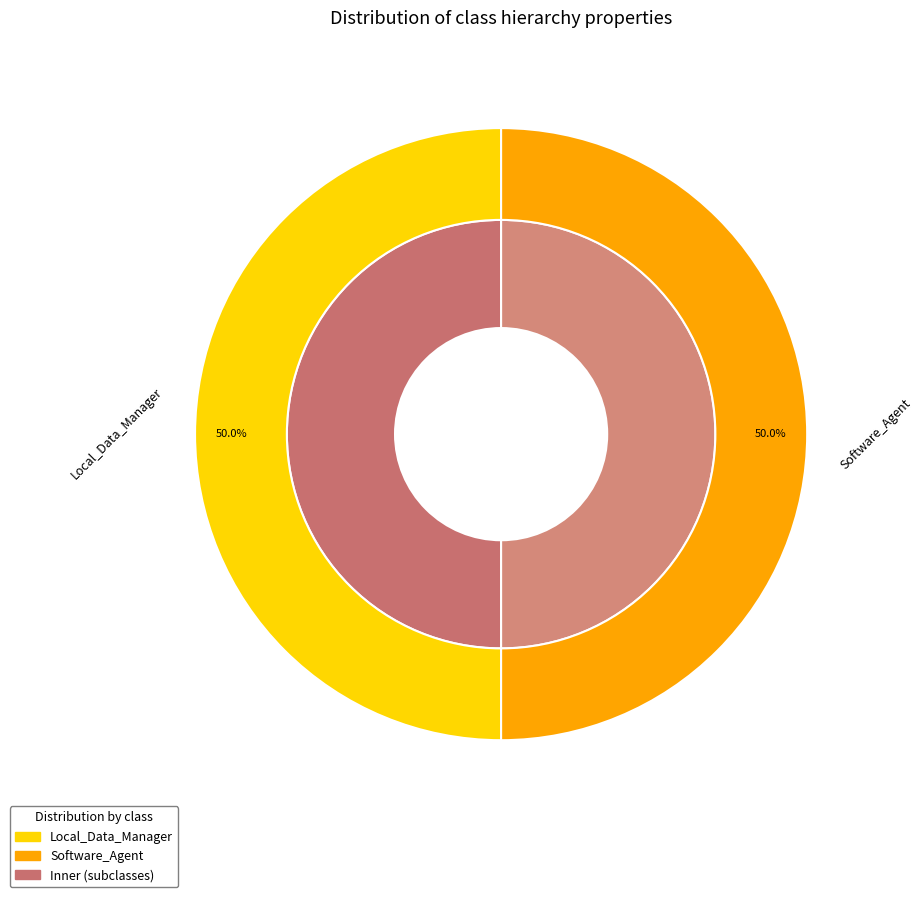

Is the sum of Local_Data_Manager and Software_Agent greater than half?

Yes